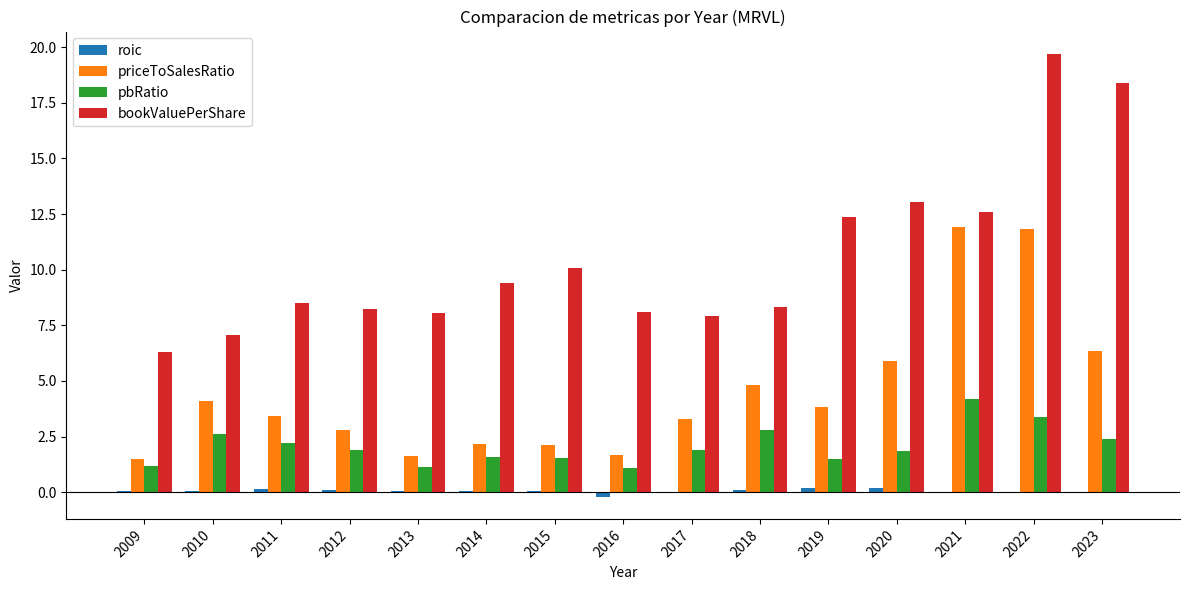

How many categories are shown in the chart?

15